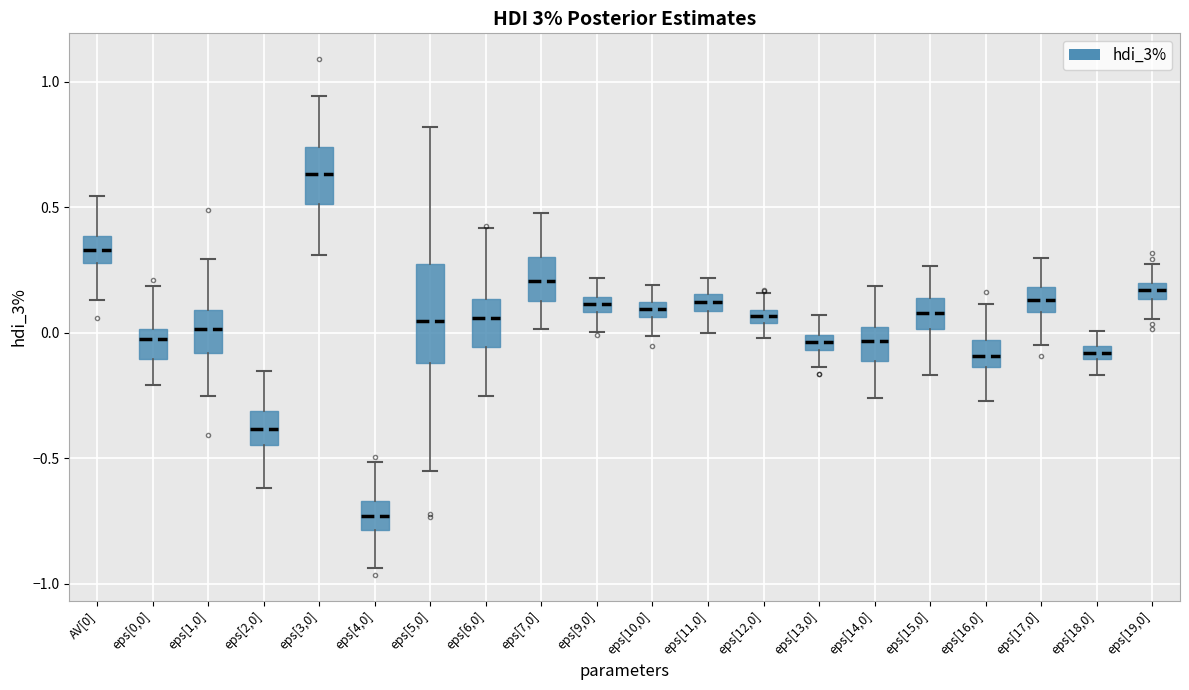

Where does the upper whisker of the box for eps[5,0] end on the y-axis? The values are not printed on the chart, so give them approximately, as read against the axis.

0.80